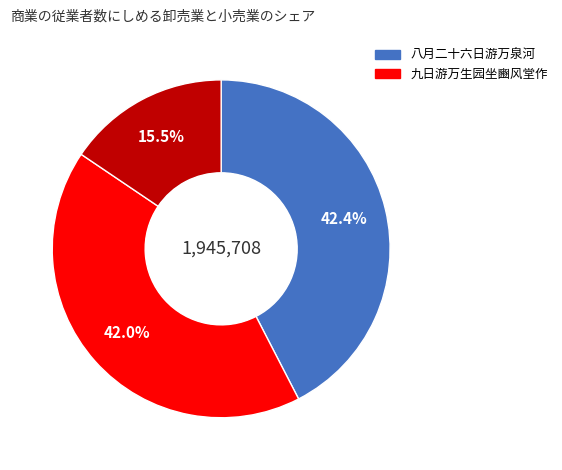

Count the number of slices in the pie.

3